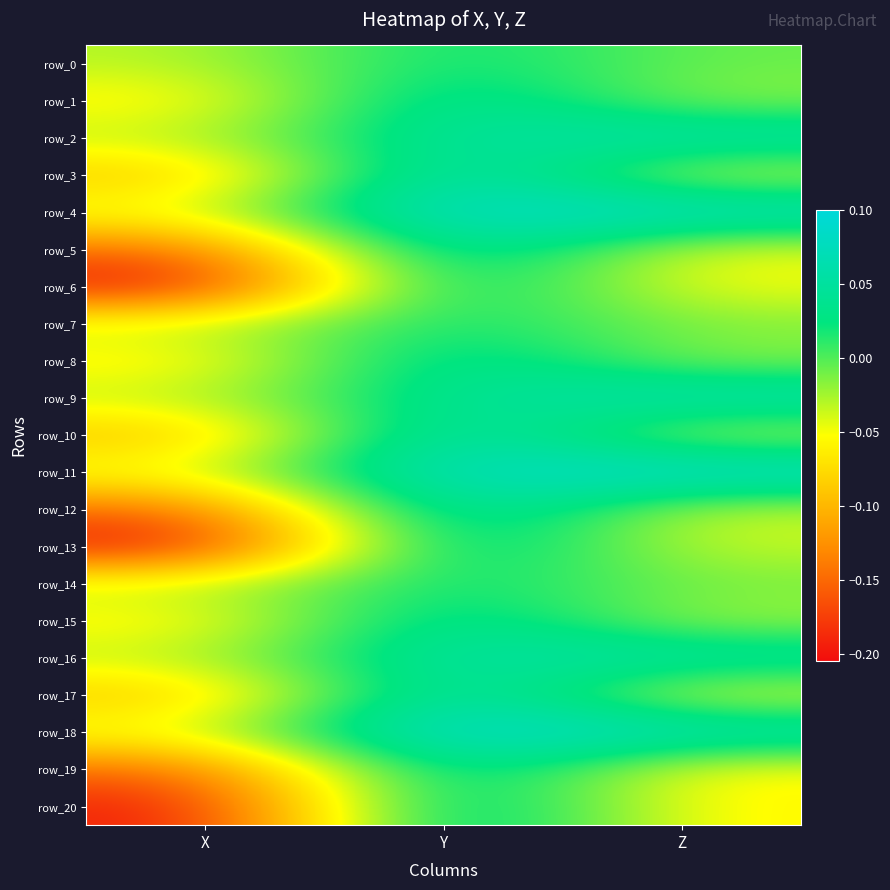

True or false: row_19 has a value of -0.2 at X.

True